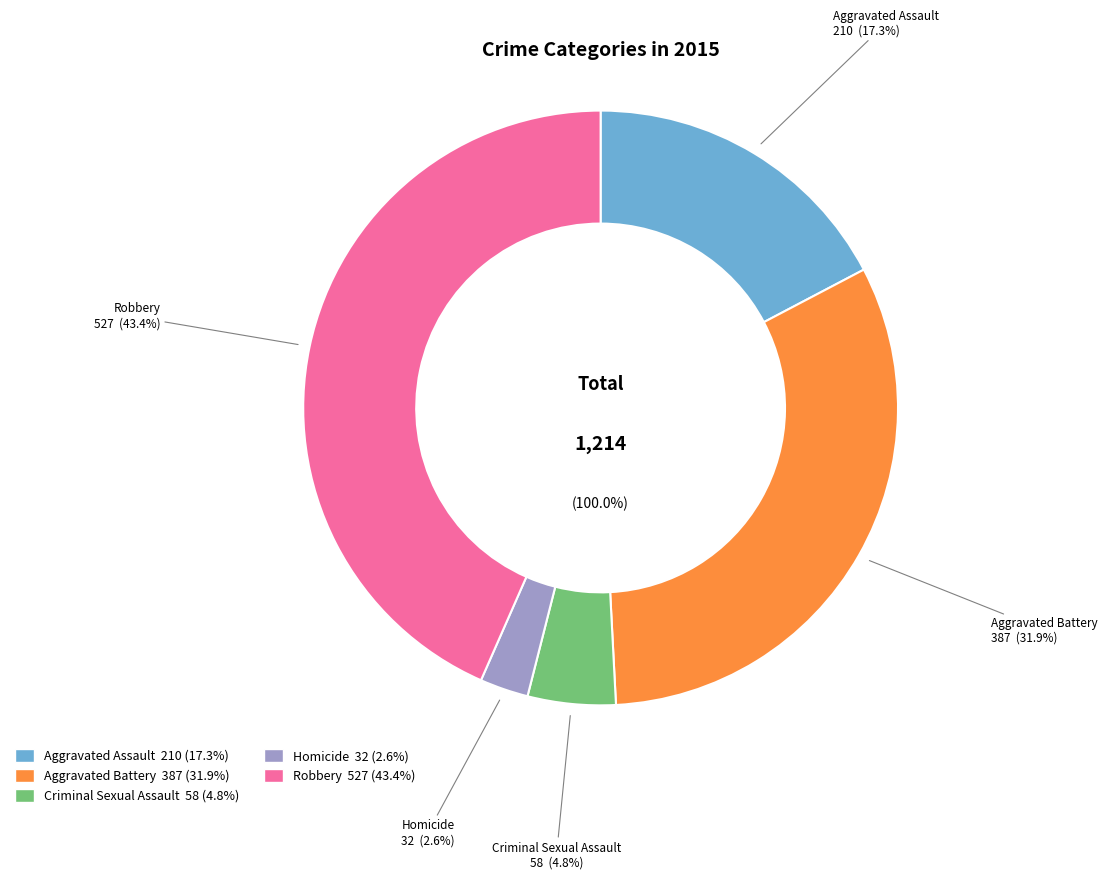

What portion of the pie excludes Robbery?

56.6%